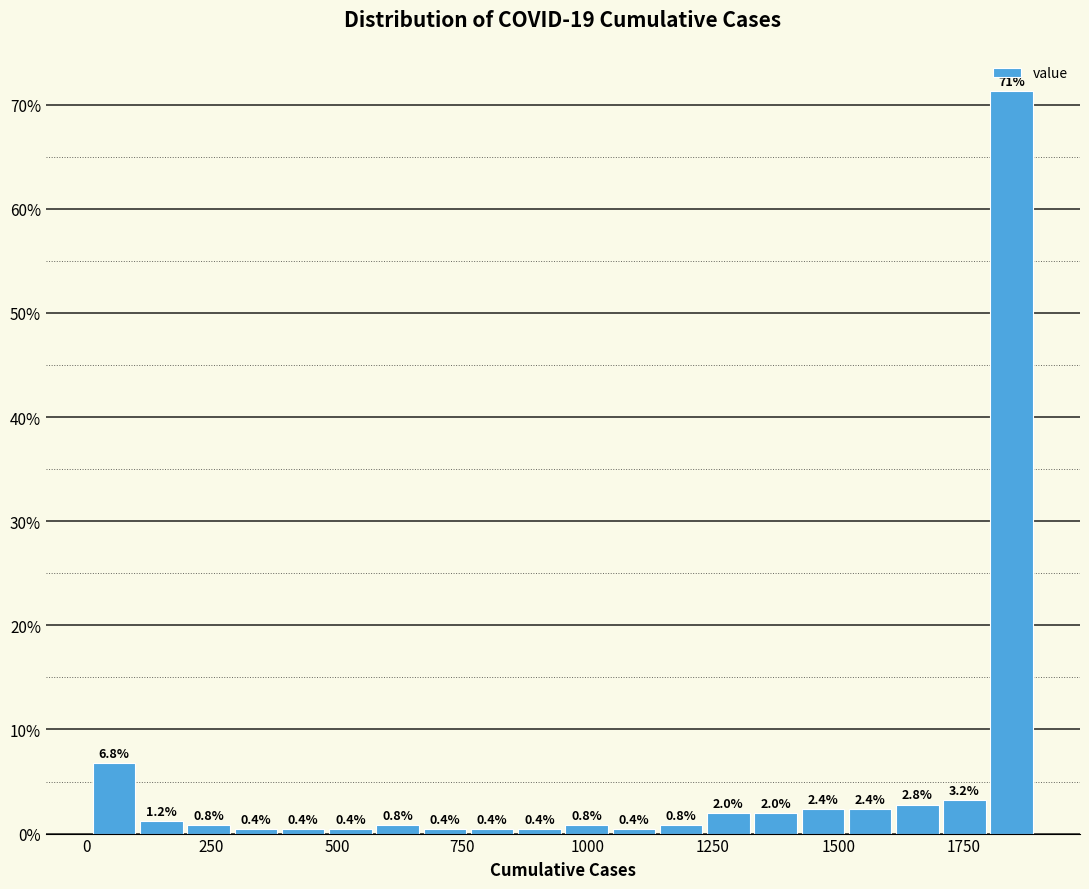

Around what value on the x-axis is the tallest bar? Give the approximate position of its centre, as read against the axis.

1850